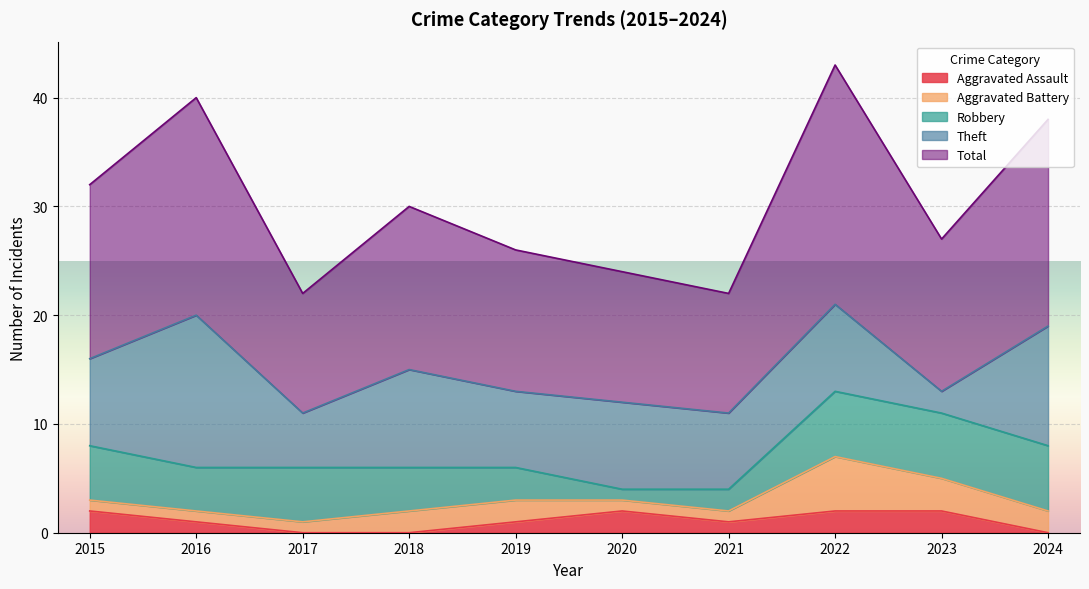

Rank the categories by Robbery value from lowest to highest.

2020, 2021, 2019, 2016, 2018, 2015, 2017, 2022, 2023, 2024